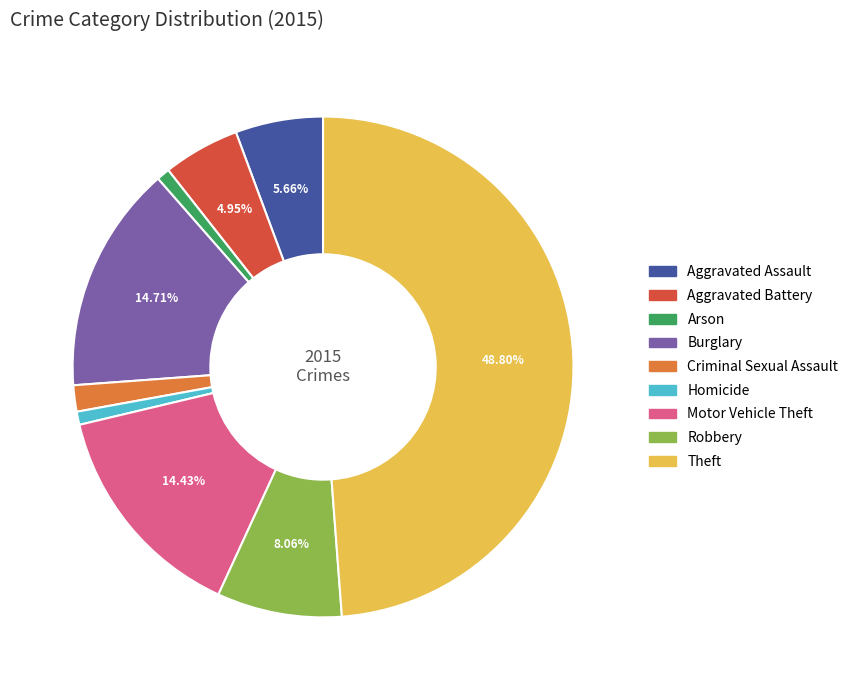

To the nearest percent, what is the combined percentage of Motor Vehicle Theft and Arson?

15%